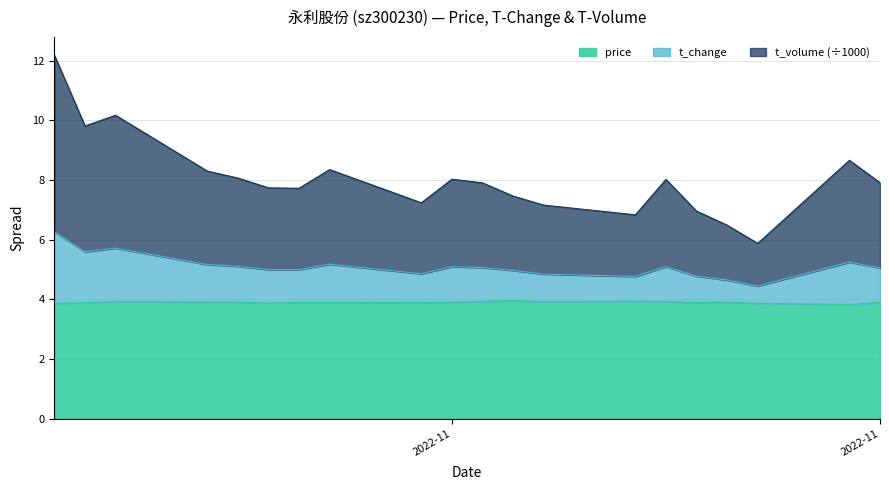

True or false: t_change and price intersect in this chart.

False